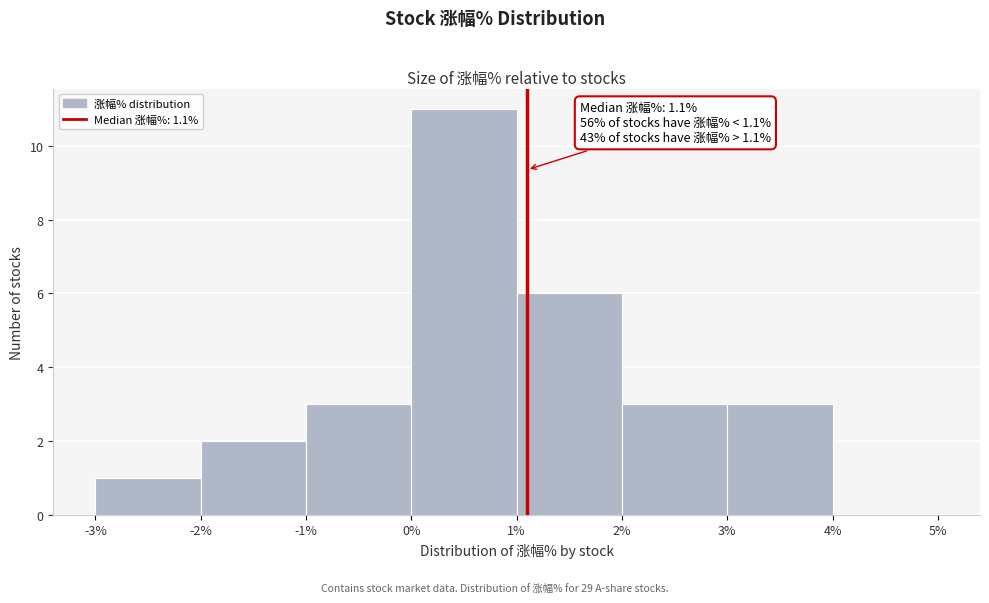

Which range on the x-axis has the tallest bar?

0% to 1%